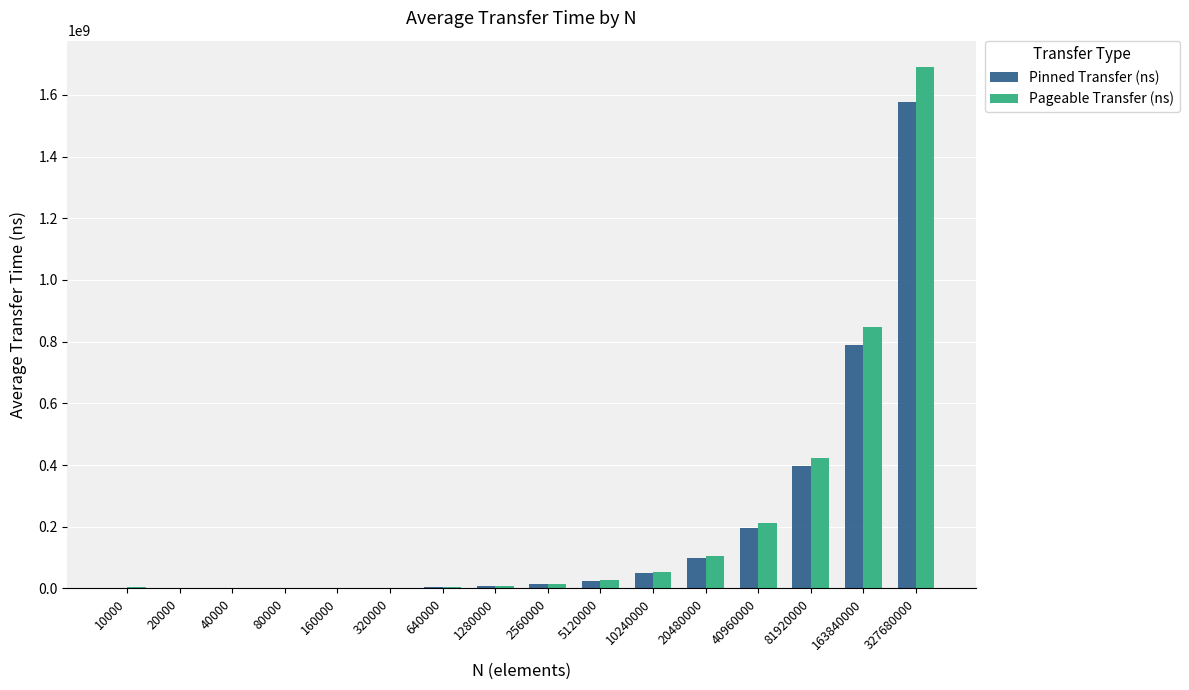

At which category is the sum across all series the highest?

327680000